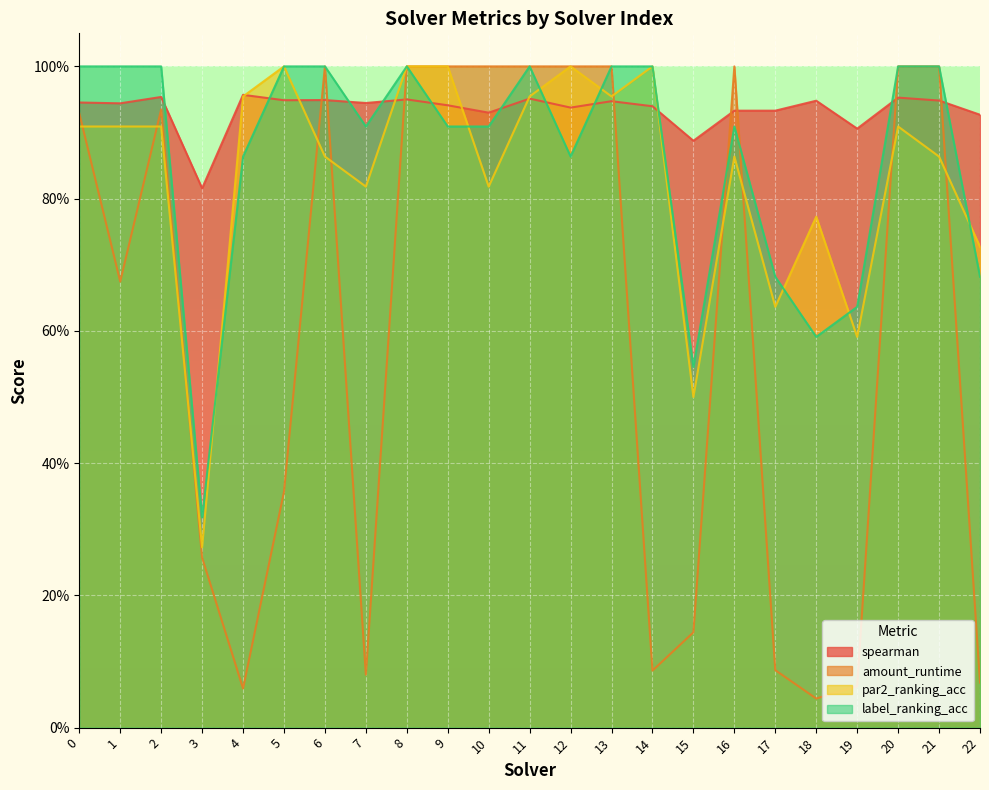

True or false: par2_ranking_acc and spearman intersect in this chart.

True